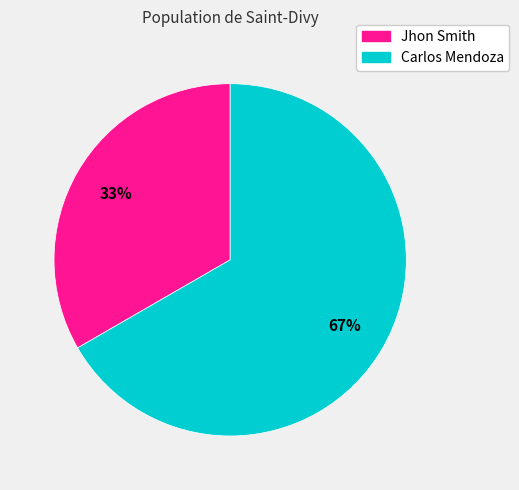

Which has a higher value, Carlos Mendoza or Jhon Smith?

Carlos Mendoza